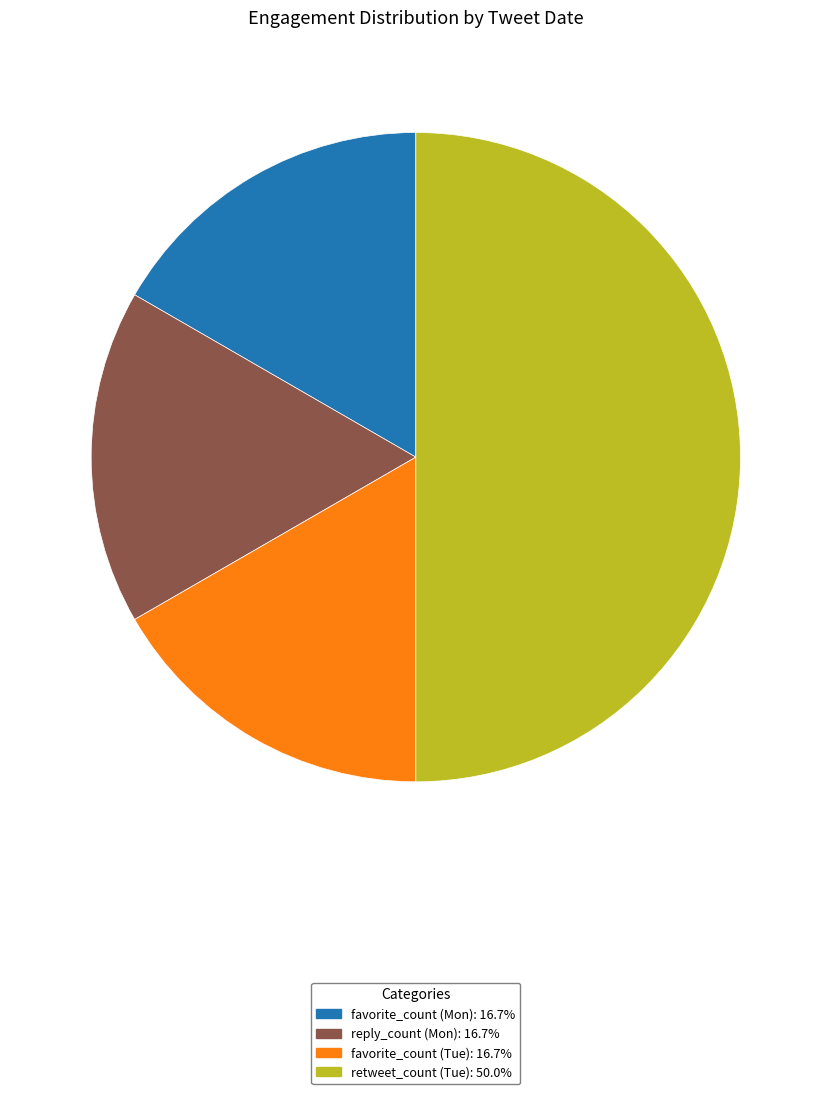

What is the ratio of the value at retweet_count (Tue): 50.0% to the value at favorite_count (Tue): 16.7%?

3.0